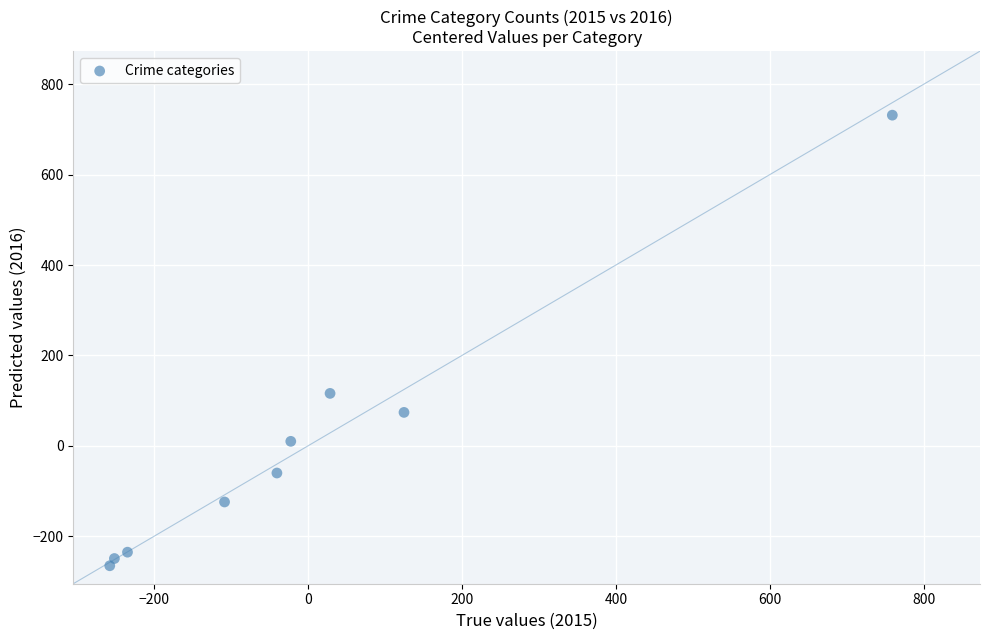

What is the range of X values (max minus min)?

1016.0